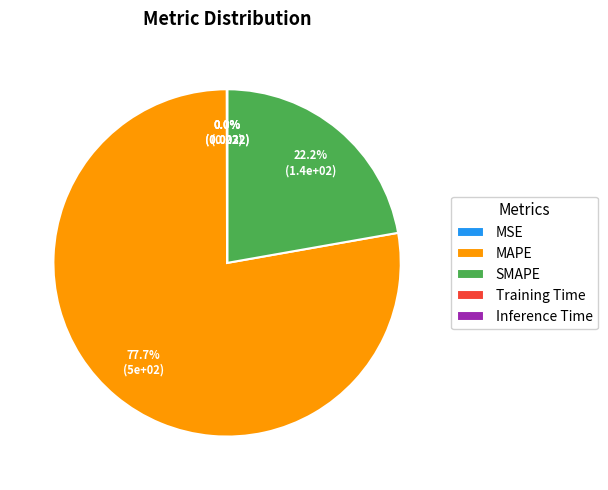

What percentage is NOT represented by SMAPE?

77.8%